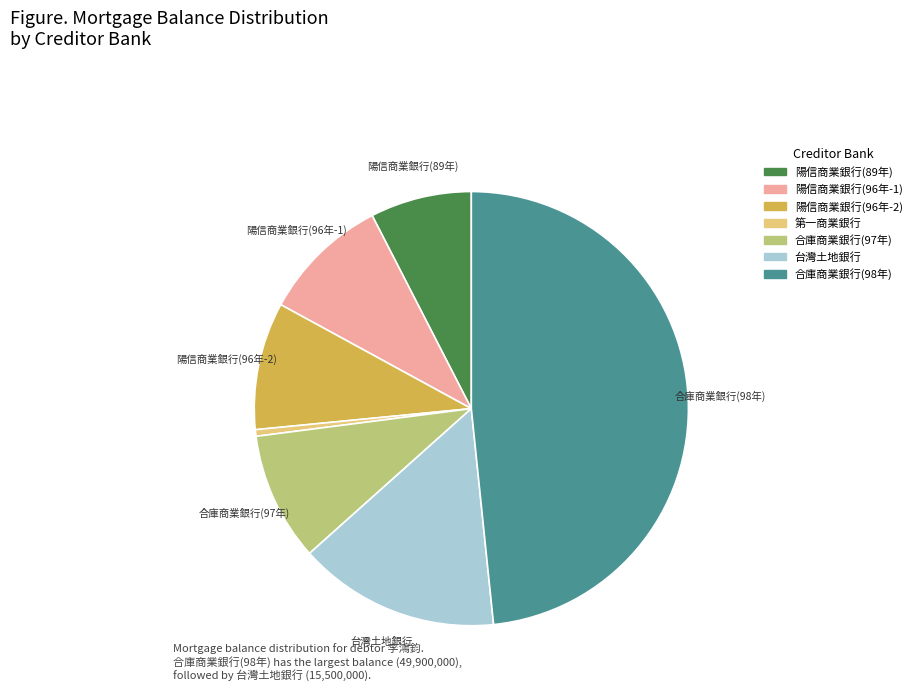

Count the number of slices in the pie.

7